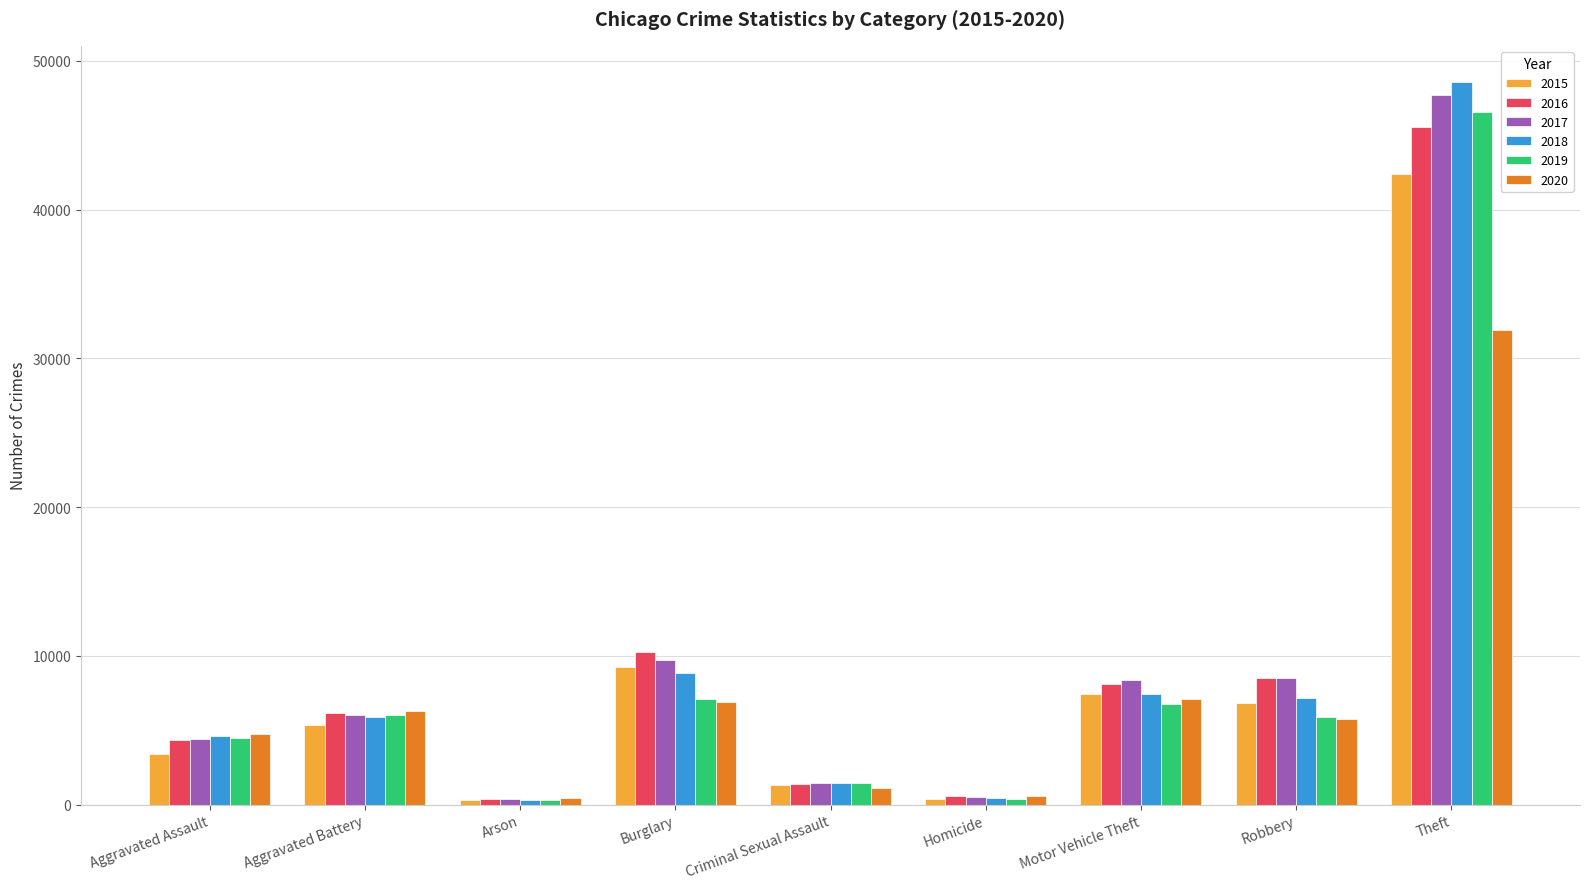

Where is 2015 nearest to the value 21375?

Burglary